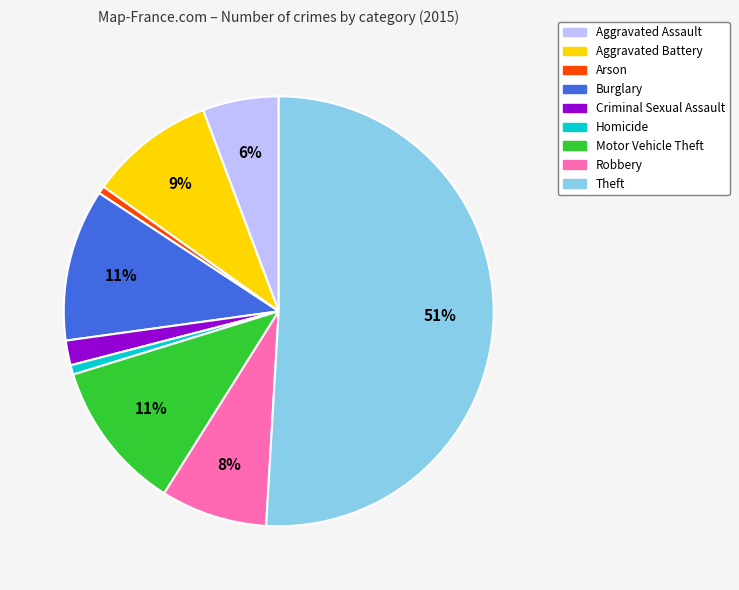

How many slices are in this pie chart?

9